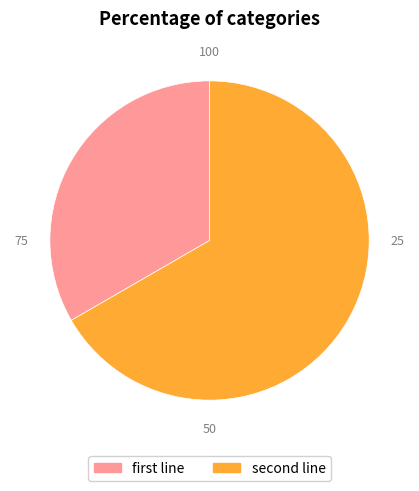

How many segments does this pie chart have?

2